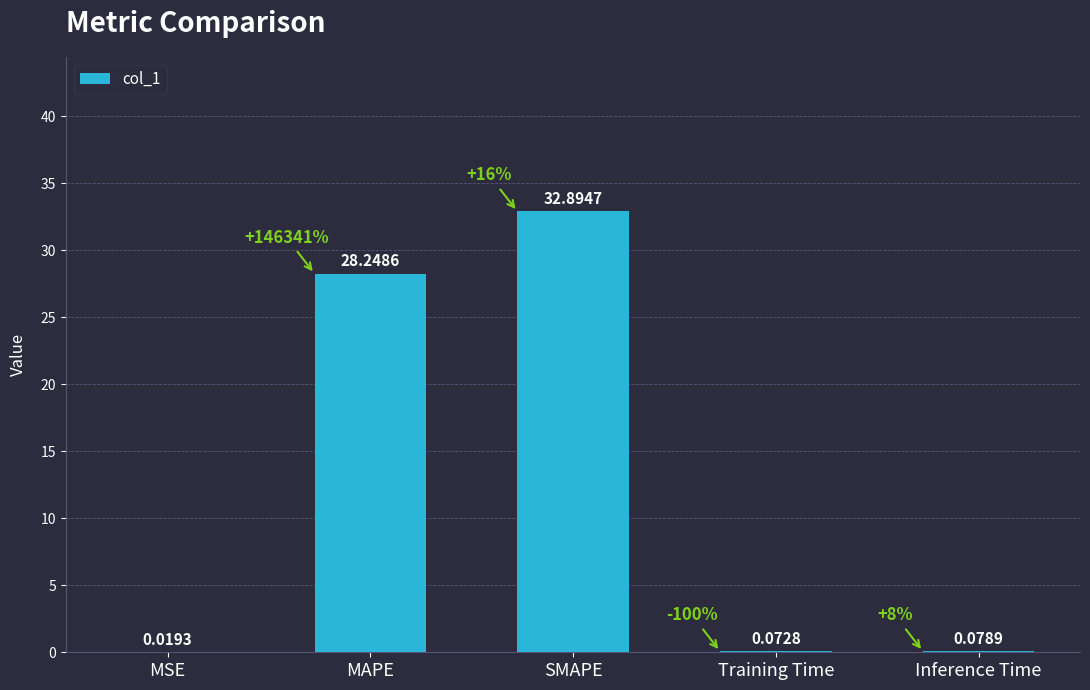

Between SMAPE and Training Time, which is larger?

SMAPE